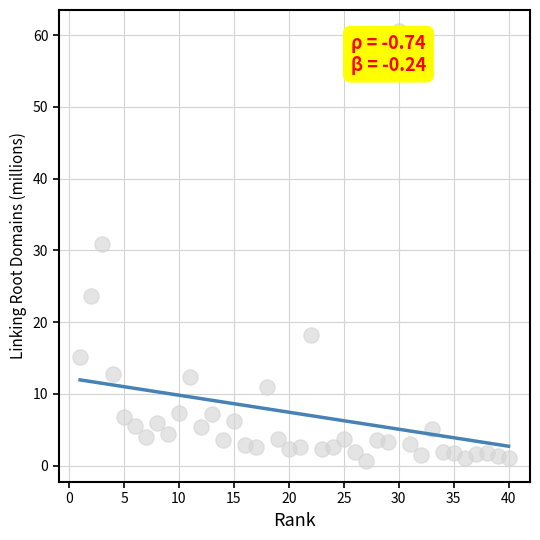

What is the range of Y values (max minus min)?

59.8